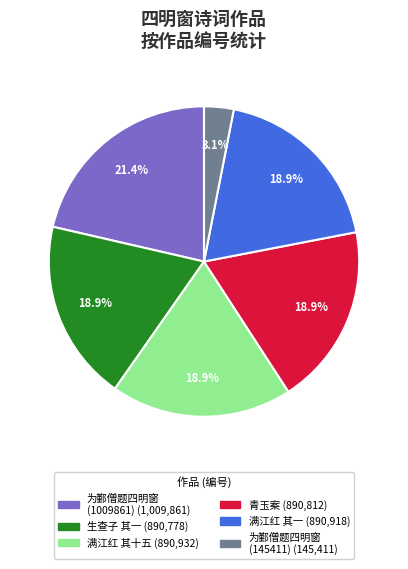

Is there any slice that represents more than half of the pie?

No